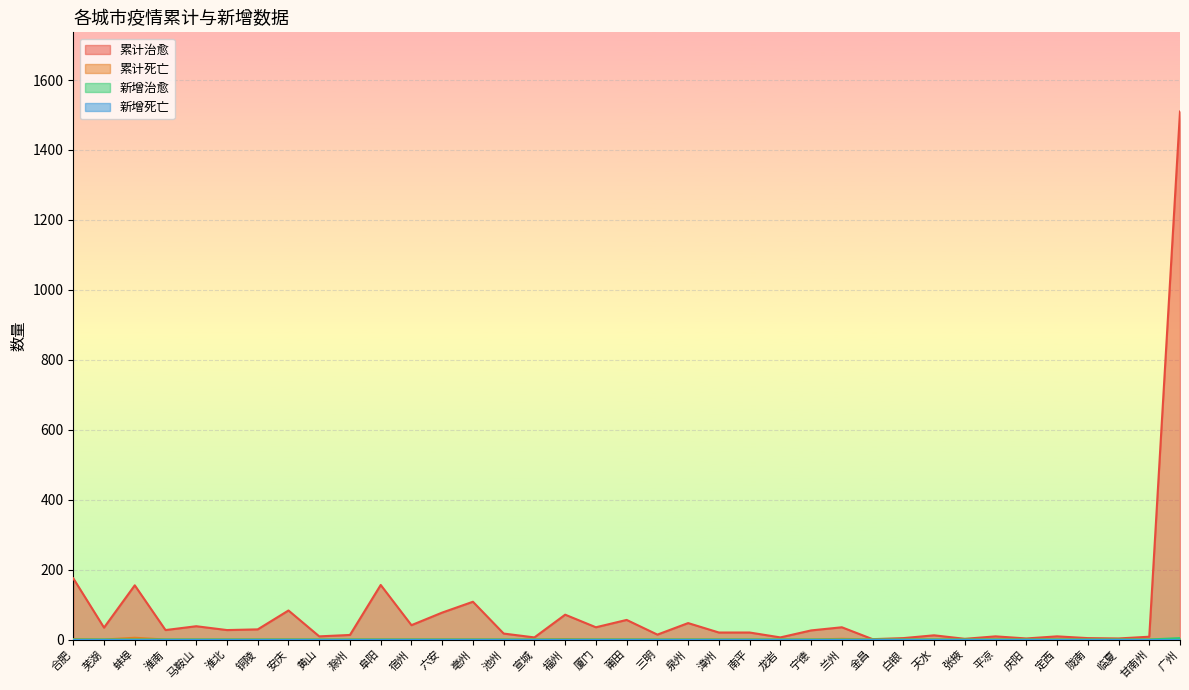

True or false: 累计治愈 has more than 2 points higher than both neighbors.

True